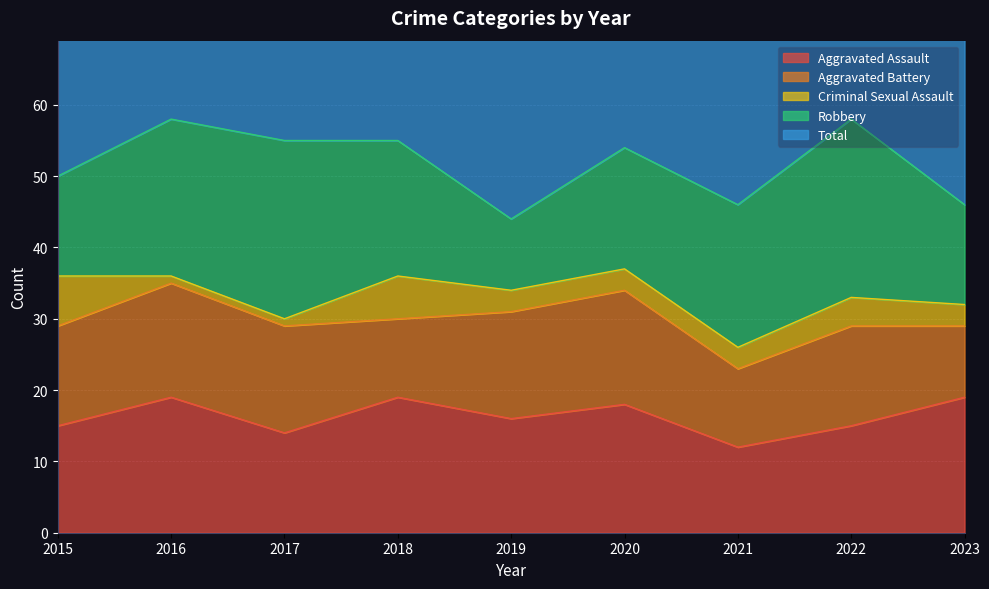

Is it true that Total equals 44 at 2019?

True